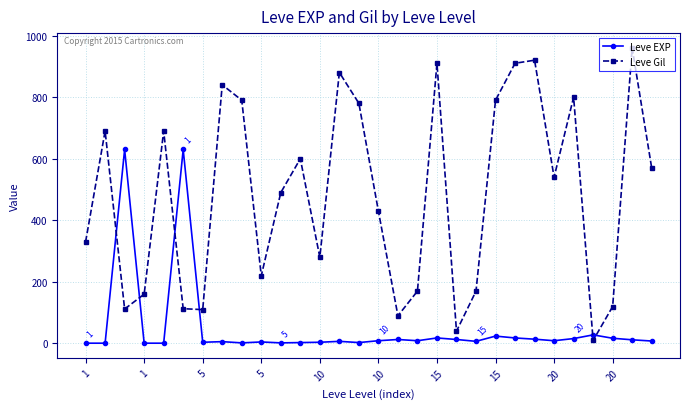

What is the highest value of the Leve Gil series?

960